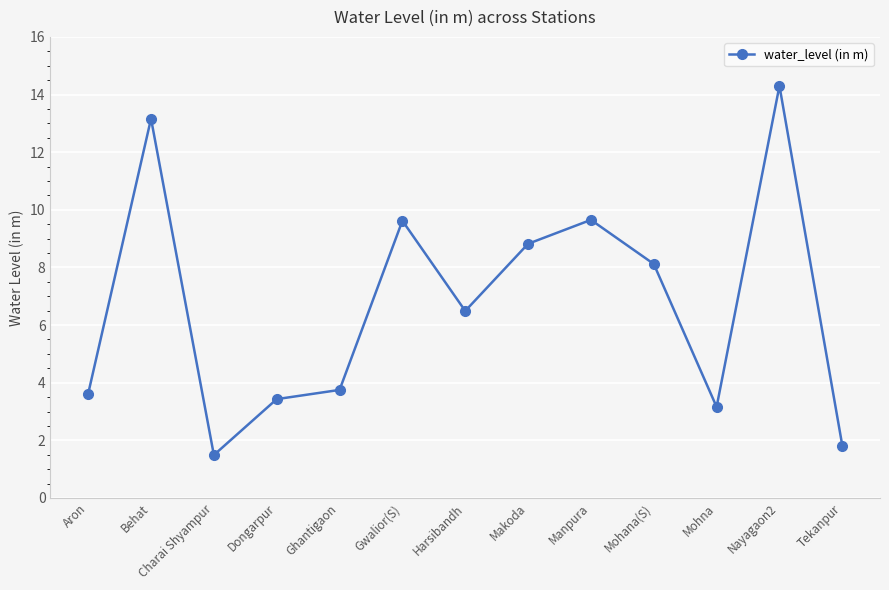

What is the difference between the values at Behat and Harsibandh?

6.7